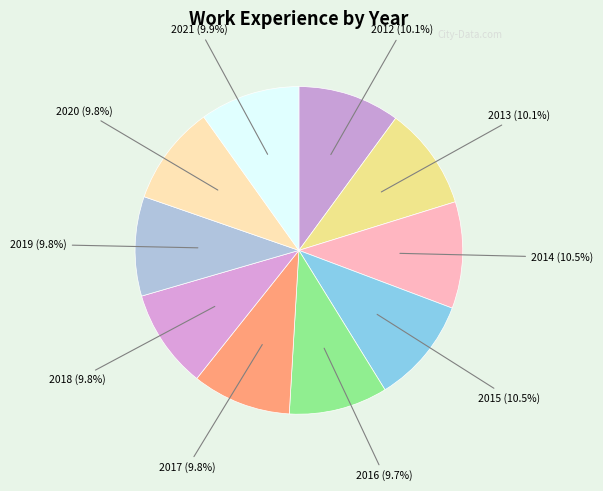

Is there a majority slice in this chart?

No